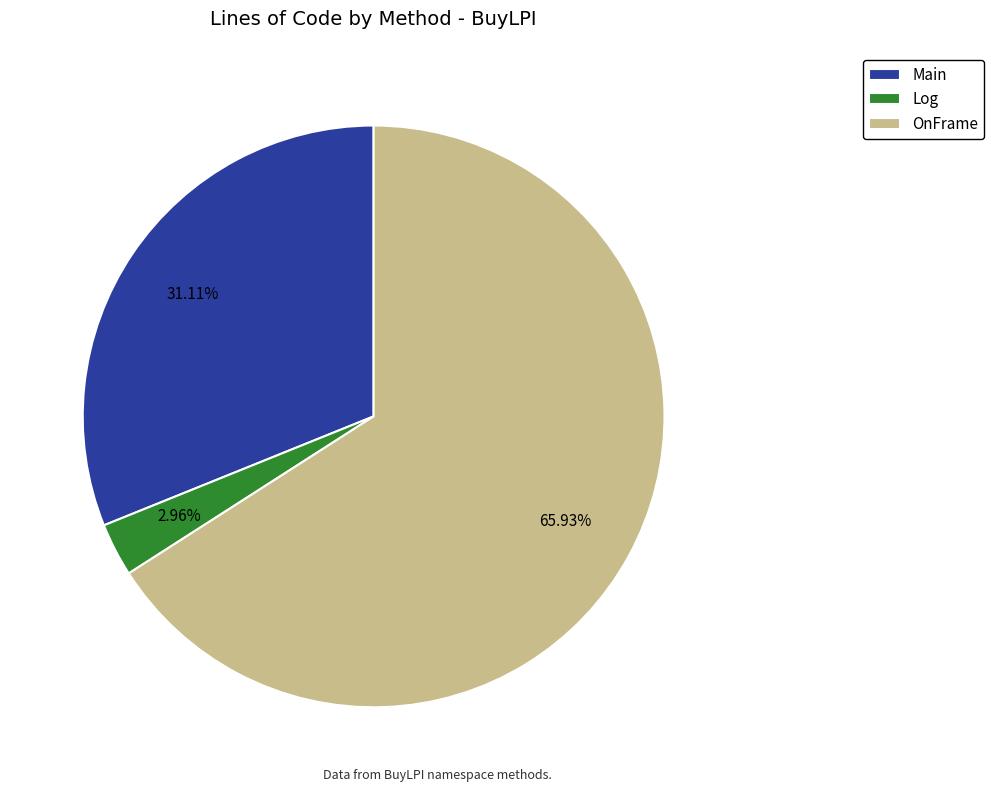

To the nearest percent, what portion does Log represent?

3%